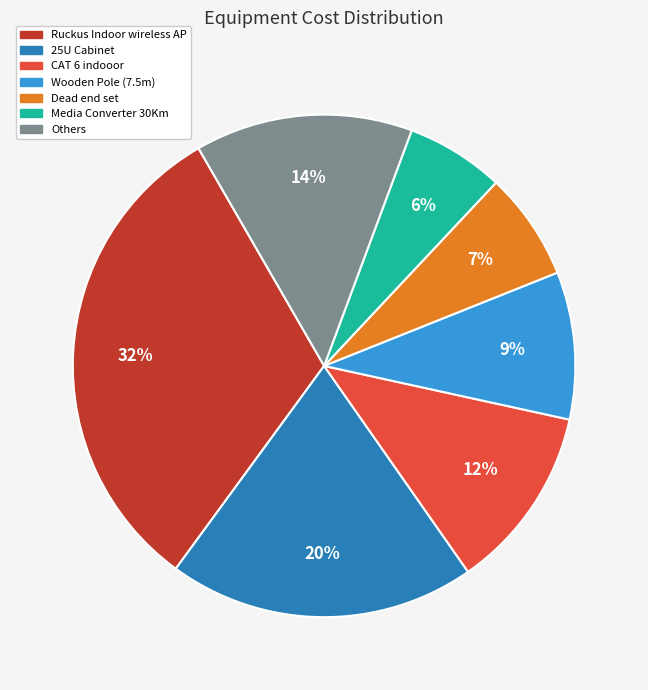

Between 25U Cabinet and CAT 6 indooor, which is larger?

25U Cabinet